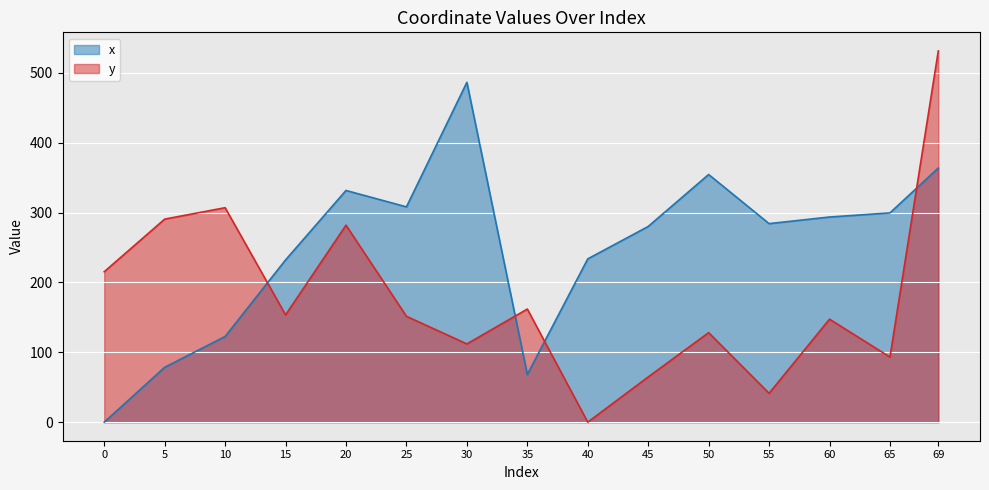

What is the value of the x point at the 12th from the left?

284.2